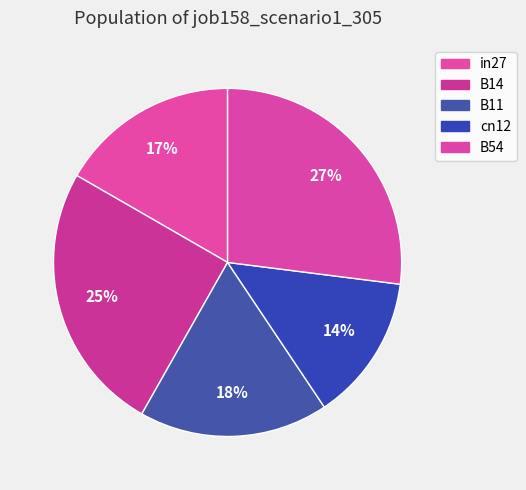

Which category has the biggest portion of the pie?

B54